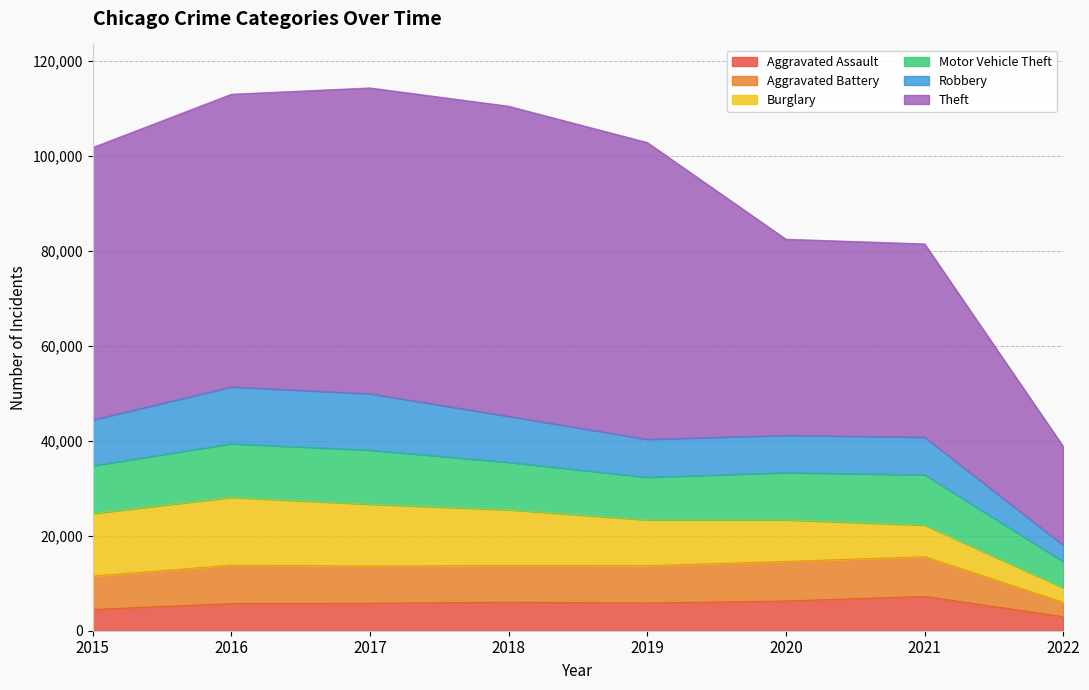

The value of Motor Vehicle Theft at 2019 is 8978. True or false?

True